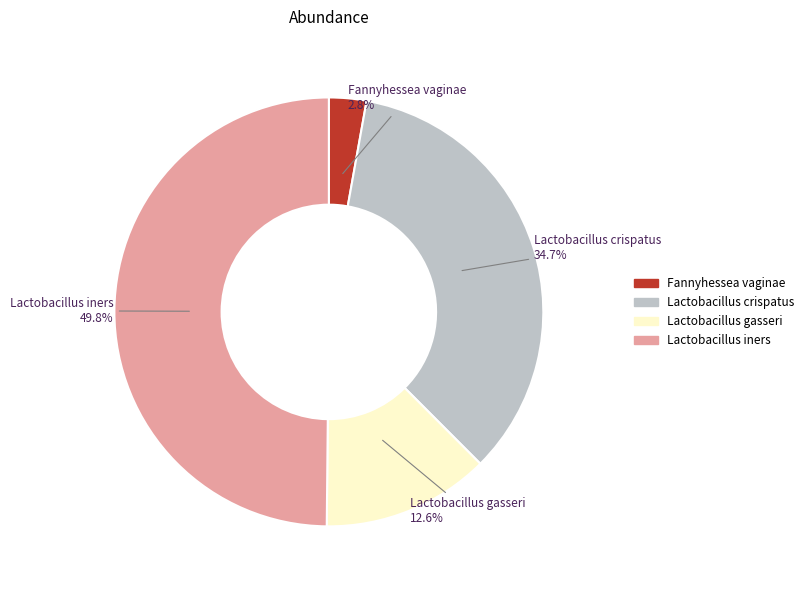

Count the number of slices in the pie.

4